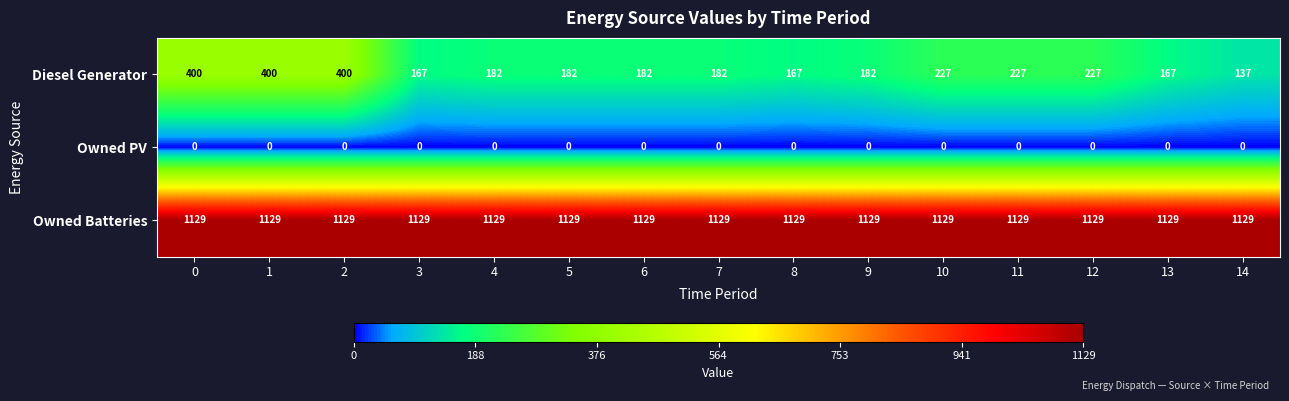

Which series has the largest range (max minus min)?

Diesel Generator